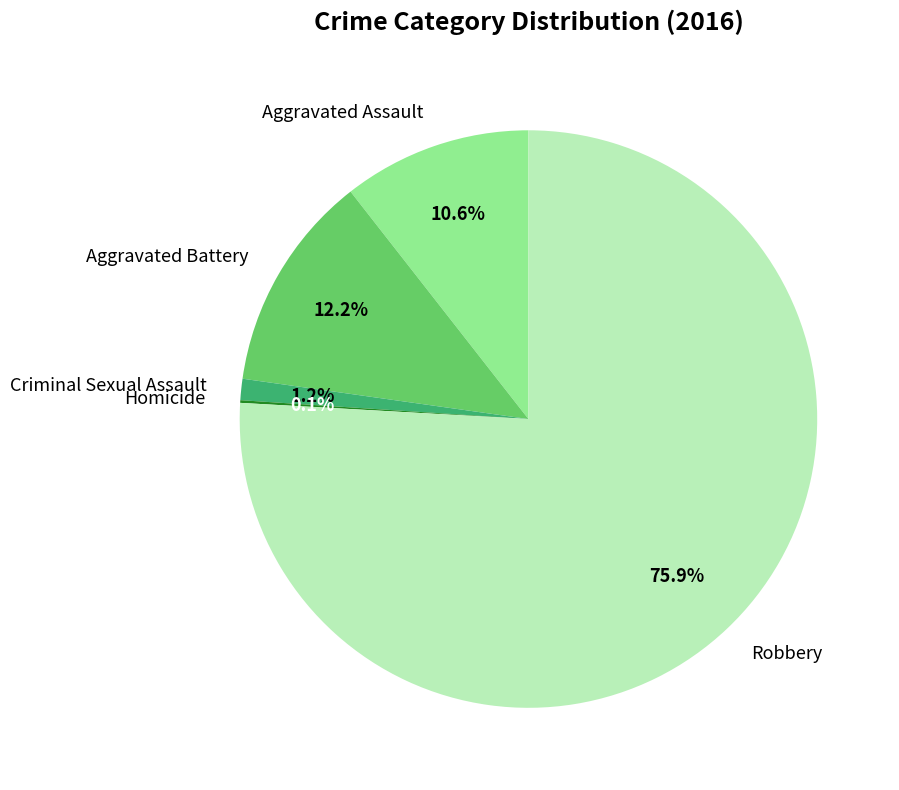

Which slice is the largest?

Robbery